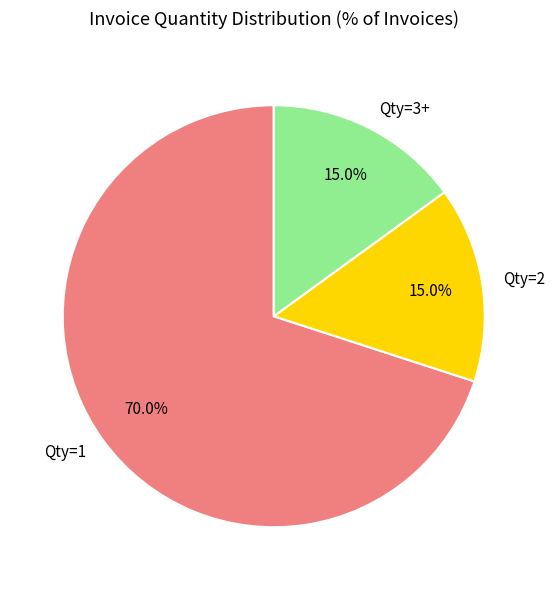

What is the largest slice in the pie chart?

Qty=1